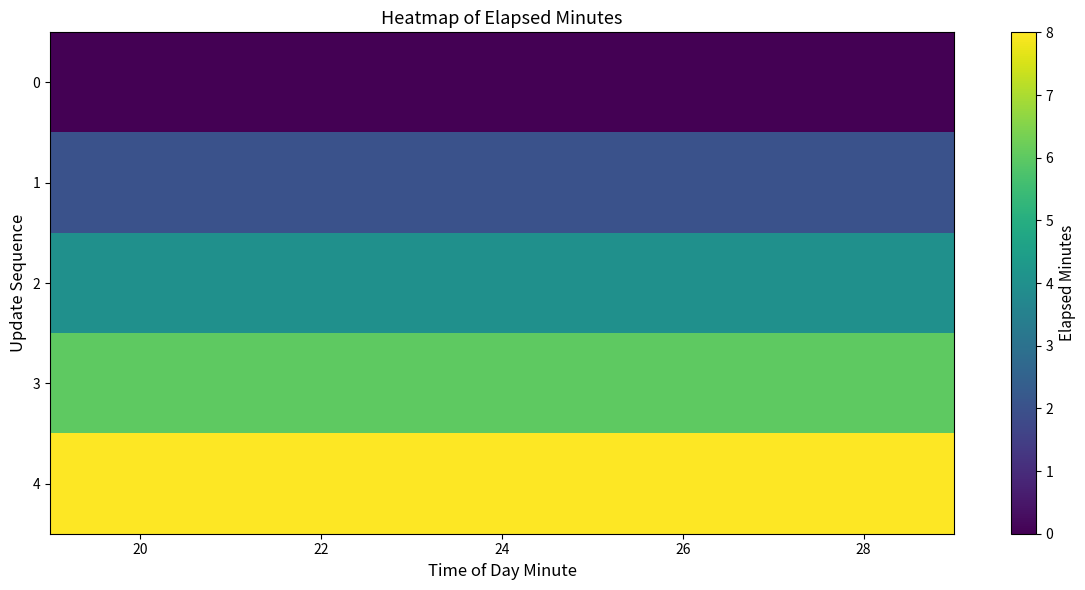

At which category is the sum across all series the highest?

20